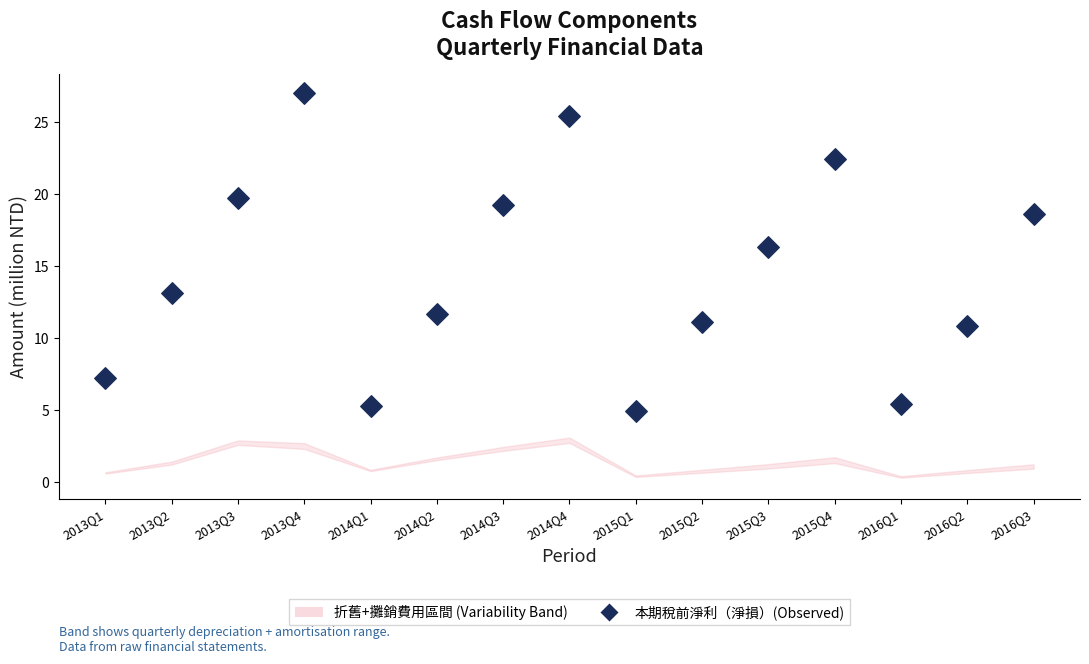

Which has a higher value, 2016Q1 or 2016Q3?

2016Q3